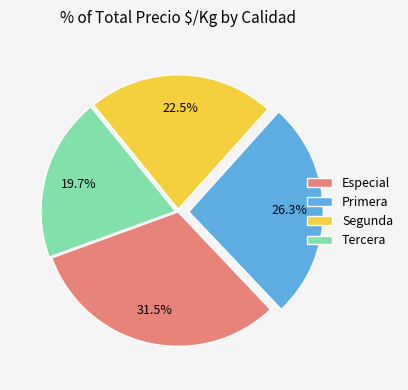

Which slice is the smallest?

Tercera